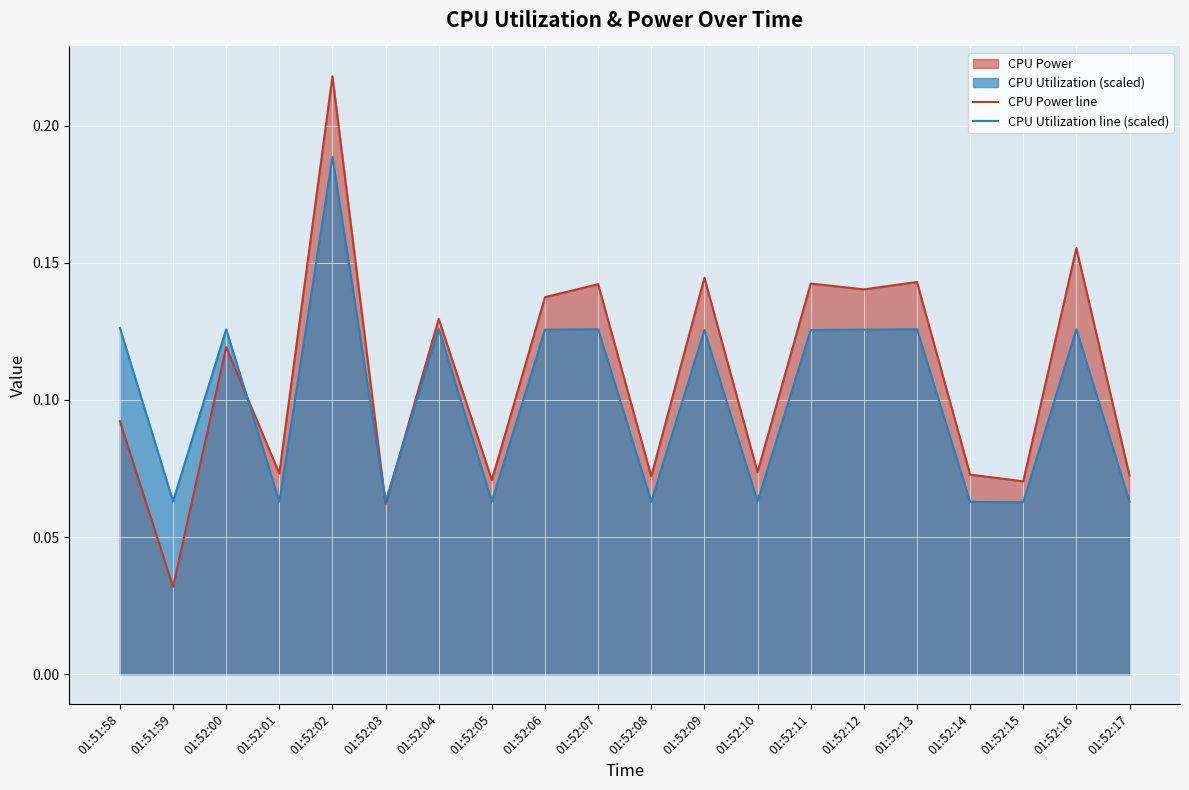

Reading left to right, transcribe all the data shown in this chart.

CPU Power line: 01:51:58=0.1	01:51:59=0.0	01:52:00=0.1	01:52:01=0.1	01:52:02=0.2	01:52:03=0.1	01:52:04=0.1	01:52:05=0.1	01:52:06=0.1	01:52:07=0.1	01:52:08=0.1	01:52:09=0.1	01:52:10=0.1	01:52:11=0.1	01:52:12=0.1	01:52:13=0.1	01:52:14=0.1	01:52:15=0.1	01:52:16=0.2	01:52:17=0.1
CPU Utilization line (scaled): 01:51:58=0.1	01:51:59=0.1	01:52:00=0.1	01:52:01=0.1	01:52:02=0.2	01:52:03=0.1	01:52:04=0.1	01:52:05=0.1	01:52:06=0.1	01:52:07=0.1	01:52:08=0.1	01:52:09=0.1	01:52:10=0.1	01:52:11=0.1	01:52:12=0.1	01:52:13=0.1	01:52:14=0.1	01:52:15=0.1	01:52:16=0.1	01:52:17=0.1